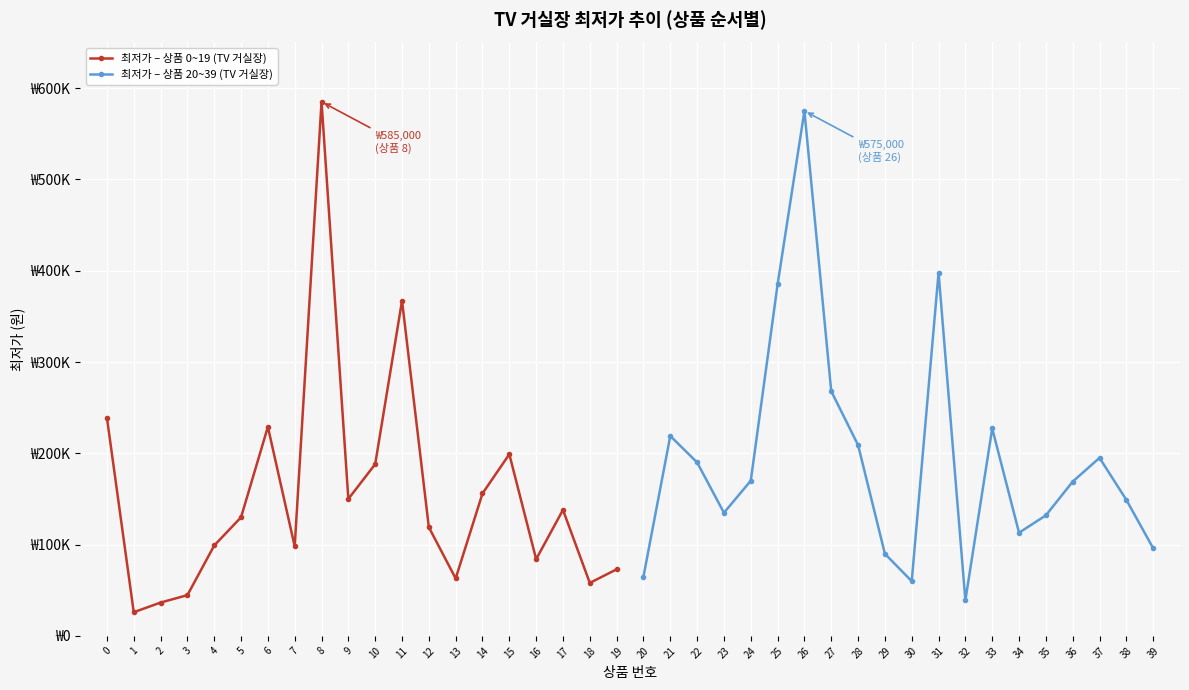

Rank the categories by 최저가 – 상품 0~19 (TV 거실장) value from highest to lowest.

8, 11, 0, 6, 15, 10, 14, 9, 17, 5, 12, 4, 7, 16, 19, 13, 18, 3, 2, 1